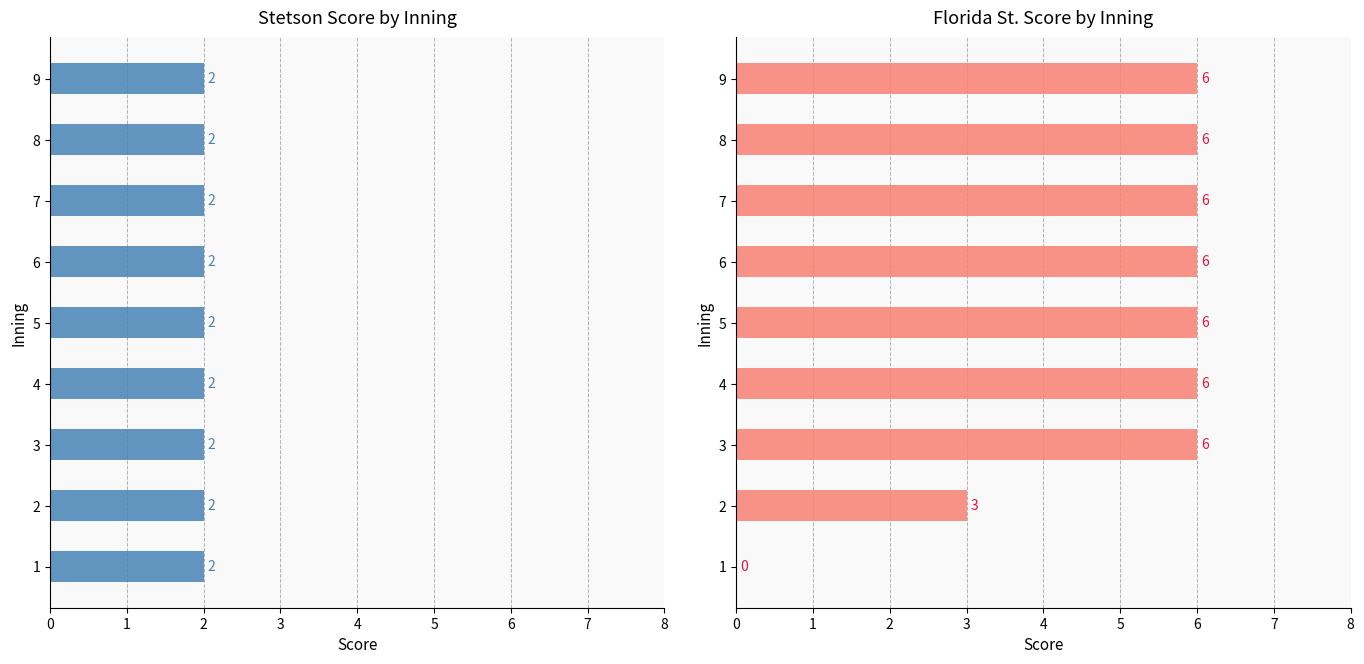

Between 3 and 7, which series saw the biggest shift?

Stetson